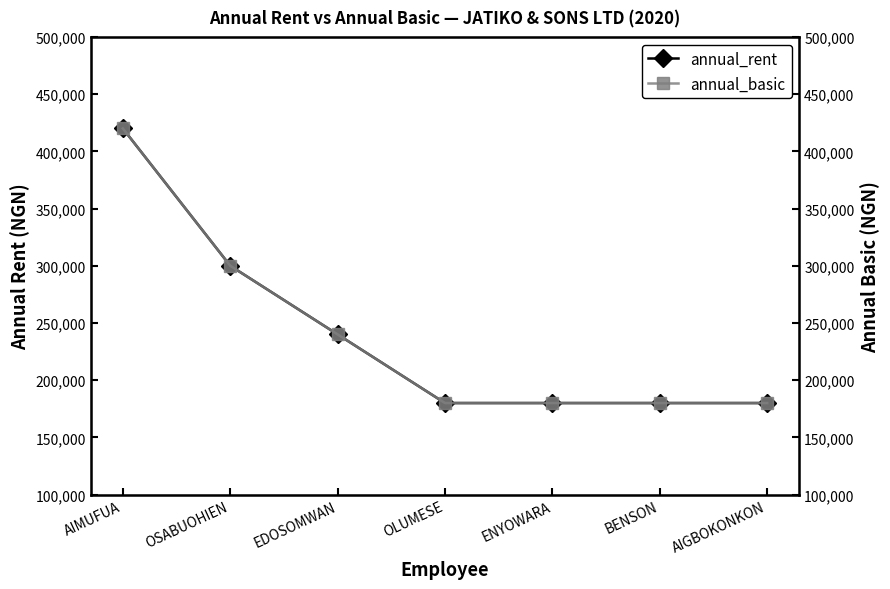

Reading left to right, what are all the values shown in this chart?

annual_rent: AIMUFUA=420000	OSABUOHIEN=300000	EDOSOMWAN=240000	OLUMESE=180000	ENYOWARA=180000	BENSON=180000	AIGBOKONKON=180000
annual_basic: AIMUFUA=420000	OSABUOHIEN=300000	EDOSOMWAN=240000	OLUMESE=180000	ENYOWARA=180000	BENSON=180000	AIGBOKONKON=180000